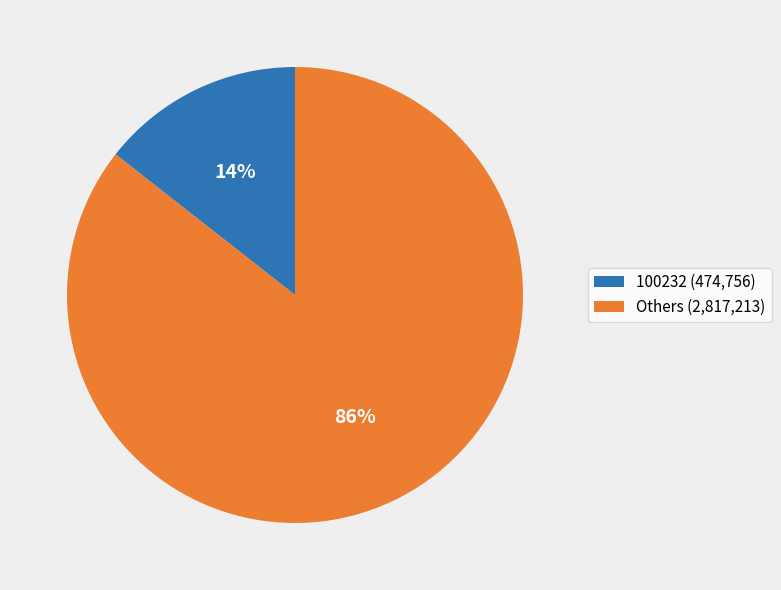

Combined, do 100232 (474,756) and Others (2,817,213) account for over 50%?

Yes